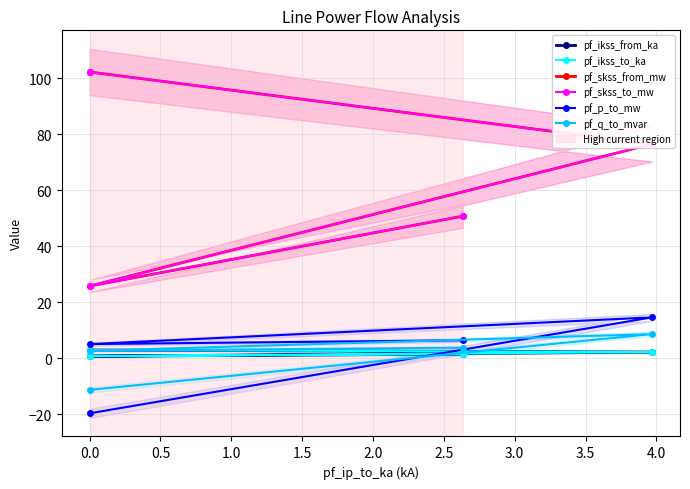

How many interior local valleys does the pf_skss_to_mw series have?

1